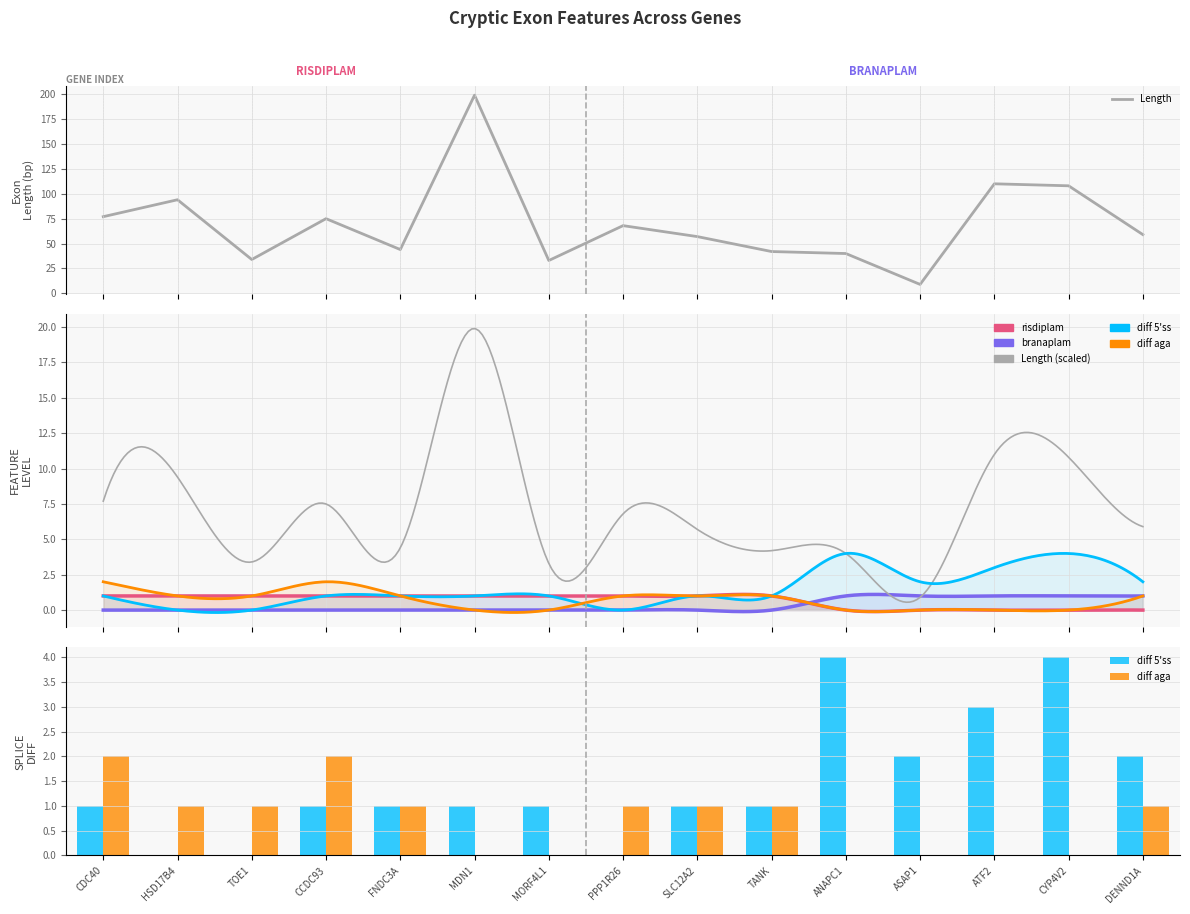

Which series has the widest spread of values?

Length